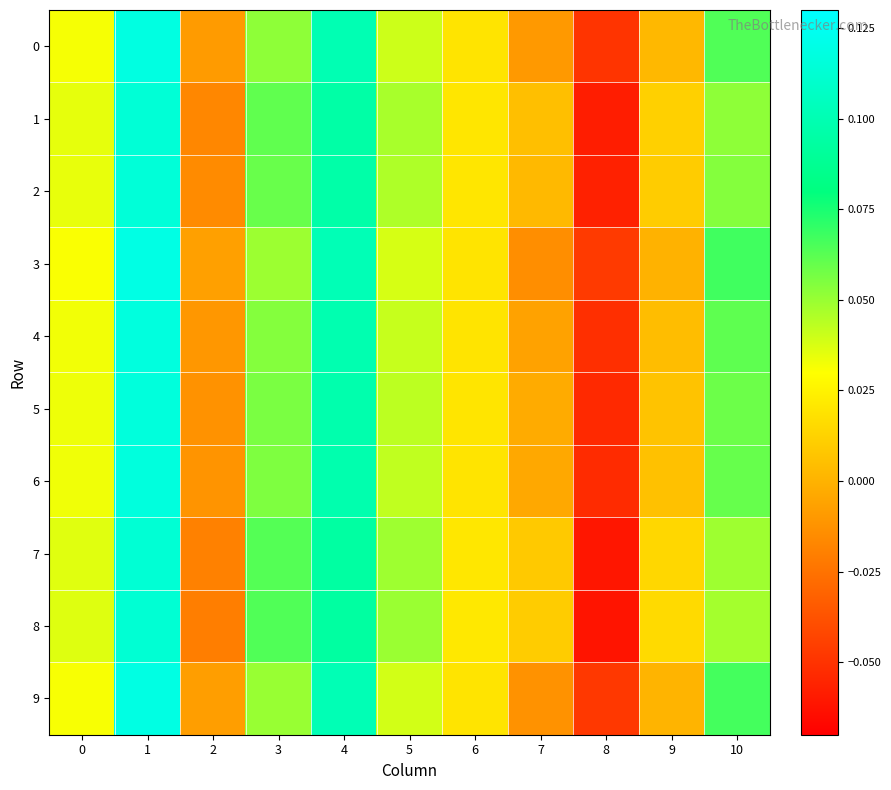

Reading right to left, what are all the values shown in this chart?

0: 10=0.1	9=0.0	8=-0.0	7=-0.0	6=0.0	5=0.0	4=0.1	3=0.1	2=-0.0	1=0.1	0=0.0
1: 10=0.1	9=0.0	8=-0.1	7=0.0	6=0.0	5=0.0	4=0.1	3=0.1	2=-0.0	1=0.1	0=0.0
2: 10=0.1	9=0.0	8=-0.1	7=0.0	6=0.0	5=0.0	4=0.1	3=0.1	2=-0.0	1=0.1	0=0.0
3: 10=0.1	9=0.0	8=-0.0	7=-0.0	6=0.0	5=0.0	4=0.1	3=0.0	2=-0.0	1=0.1	0=0.0
4: 10=0.1	9=0.0	8=-0.1	7=-0.0	6=0.0	5=0.0	4=0.1	3=0.1	2=-0.0	1=0.1	0=0.0
5: 10=0.1	9=0.0	8=-0.1	7=-0.0	6=0.0	5=0.0	4=0.1	3=0.1	2=-0.0	1=0.1	0=0.0
6: 10=0.1	9=0.0	8=-0.1	7=-0.0	6=0.0	5=0.0	4=0.1	3=0.1	2=-0.0	1=0.1	0=0.0
7: 10=0.0	9=0.0	8=-0.1	7=0.0	6=0.0	5=0.0	4=0.1	3=0.1	2=-0.0	1=0.1	0=0.0
8: 10=0.0	9=0.0	8=-0.1	7=0.0	6=0.0	5=0.0	4=0.1	3=0.1	2=-0.0	1=0.1	0=0.0
9: 10=0.1	9=0.0	8=-0.0	7=-0.0	6=0.0	5=0.0	4=0.1	3=0.1	2=-0.0	1=0.1	0=0.0